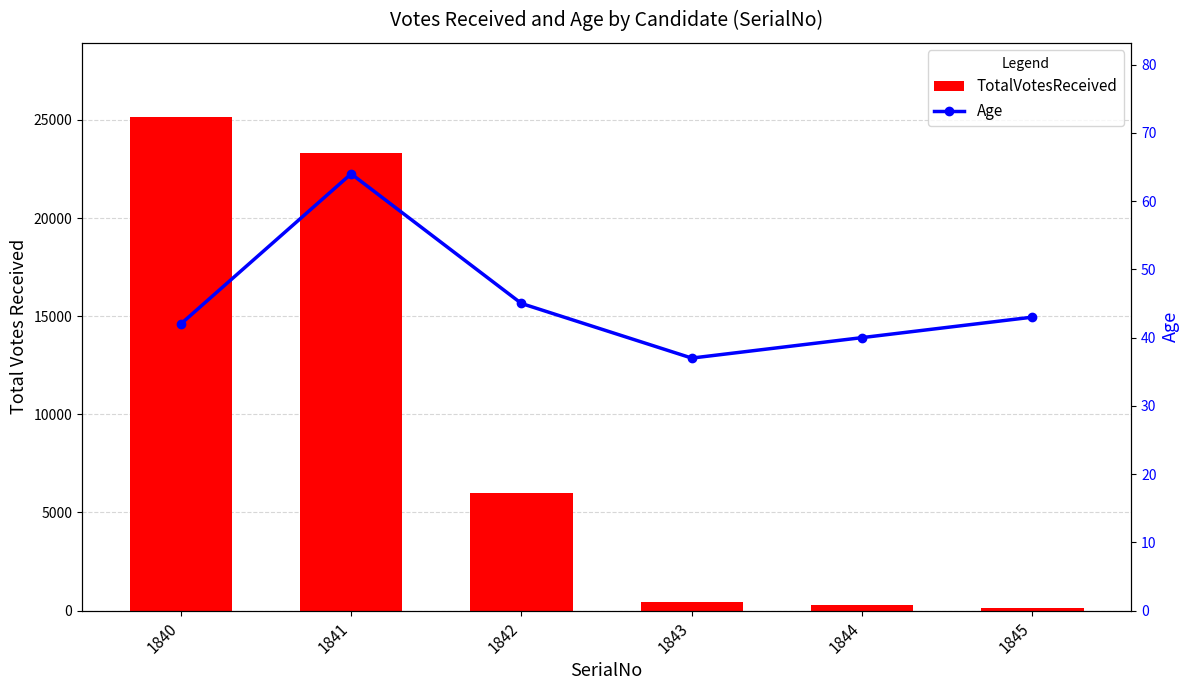

What is the lowest value of the TotalVotesReceived series?

109